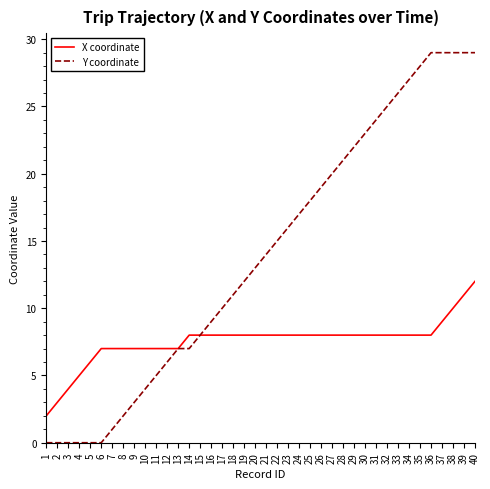

List the series in order of their overall mean, highest first.

Y coordinate, X coordinate